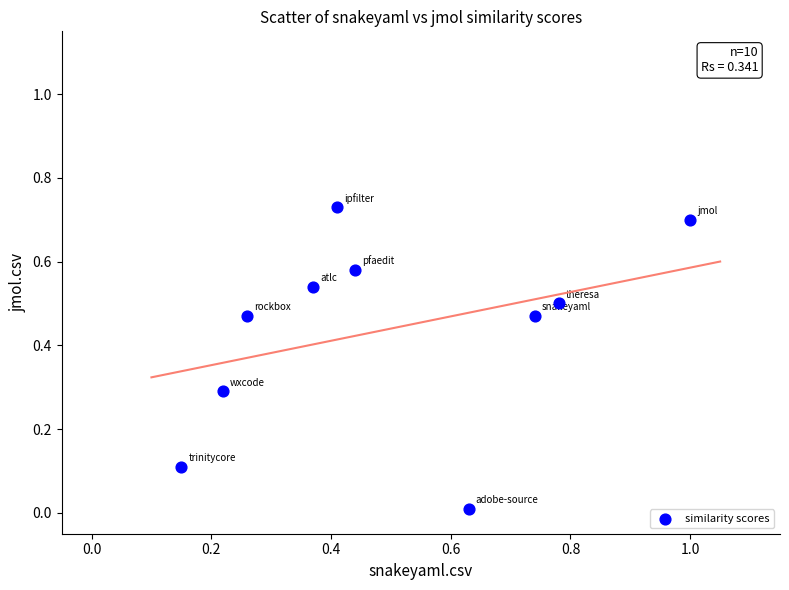

What is the range of X values (max minus min)?

0.8